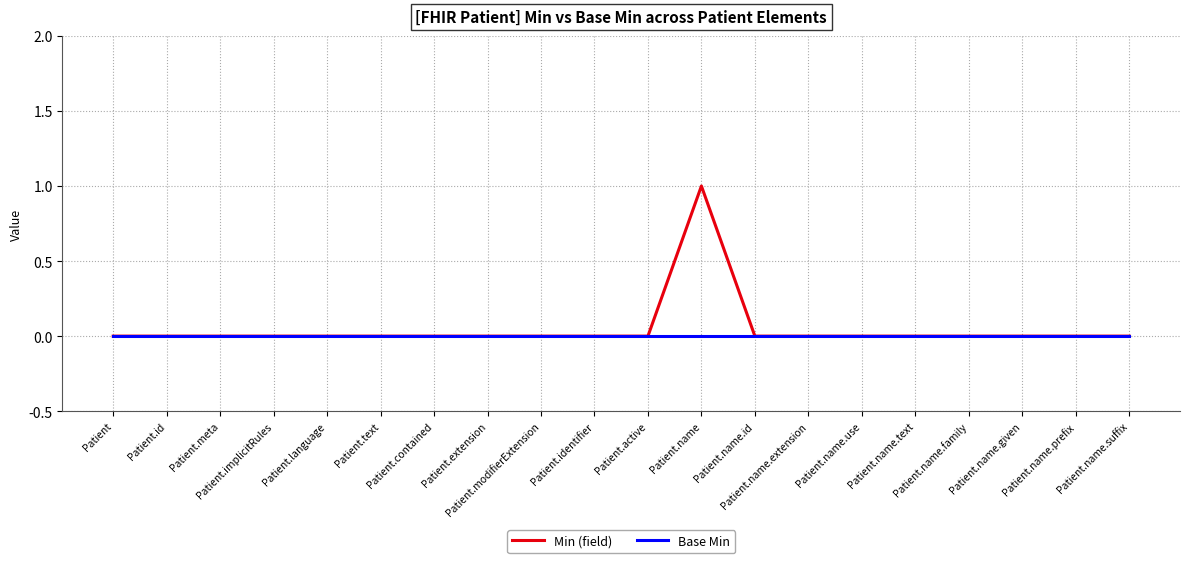

List the series in order of their peak value, lowest first.

Base Min, Min (field)